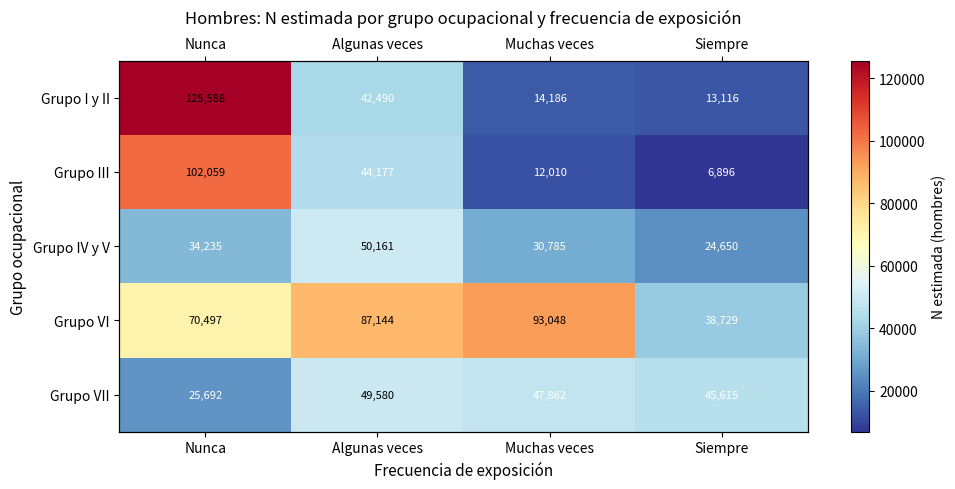

Between Nunca and Muchas veces, which is larger?

Nunca